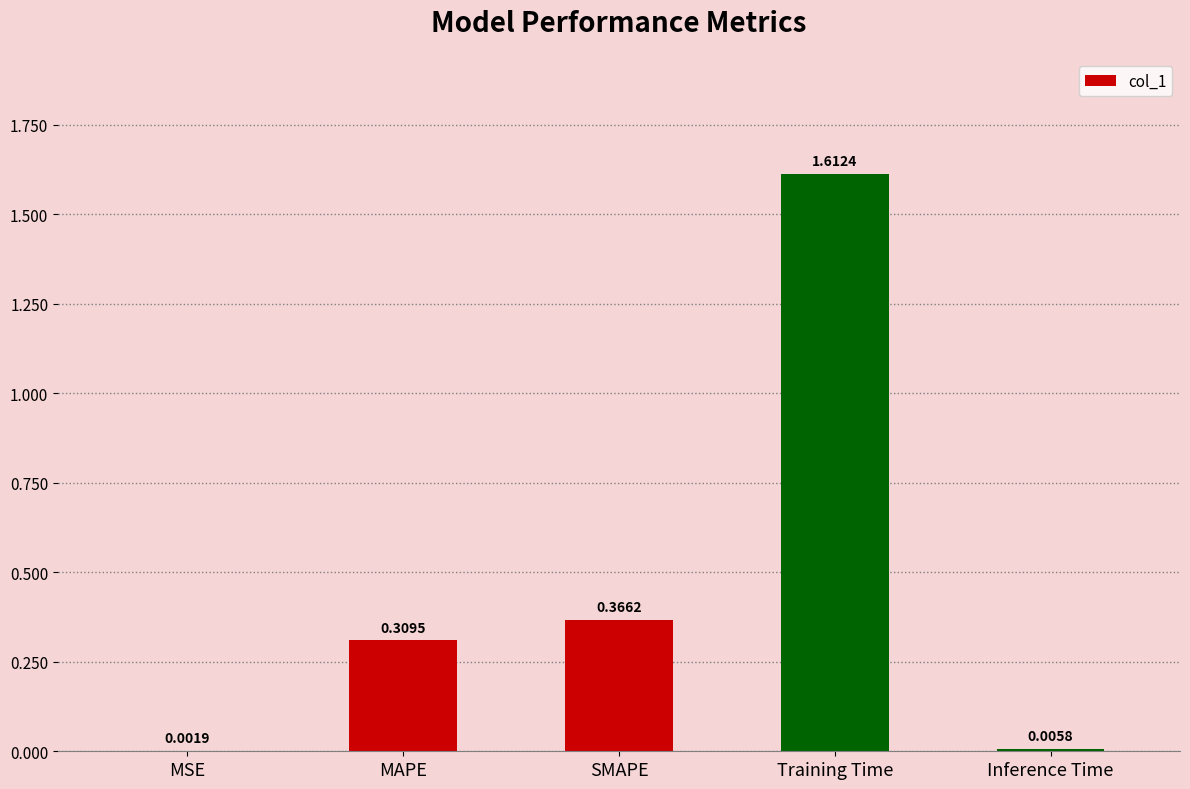

What is the change in value from MAPE to SMAPE?

+0.1